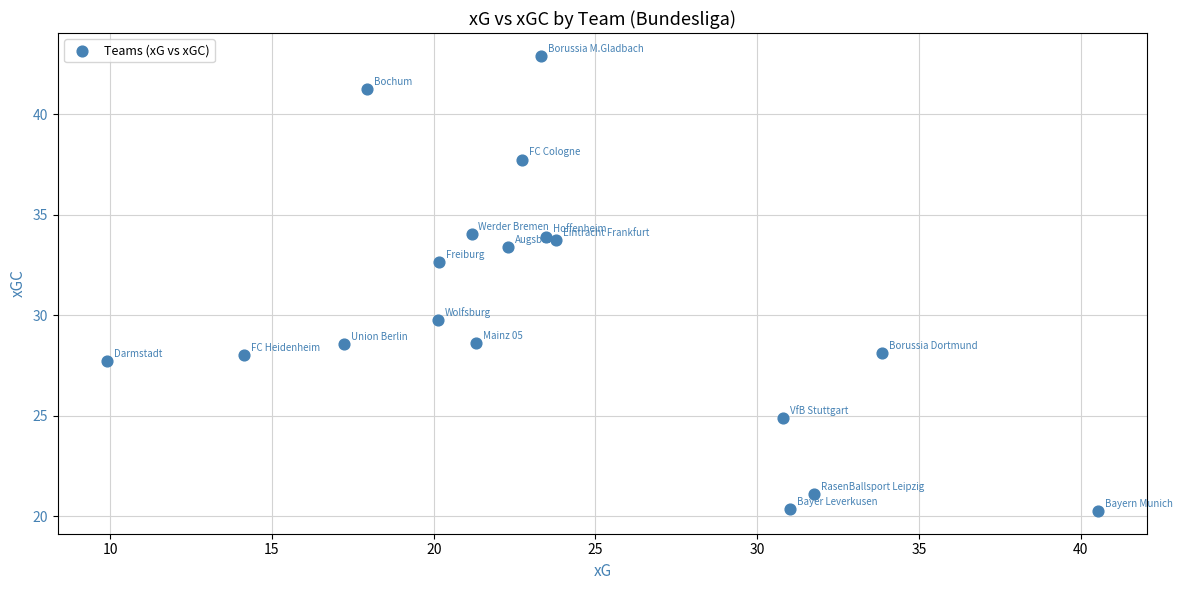

What Y value in the scatter plot is closest to 31?

29.8